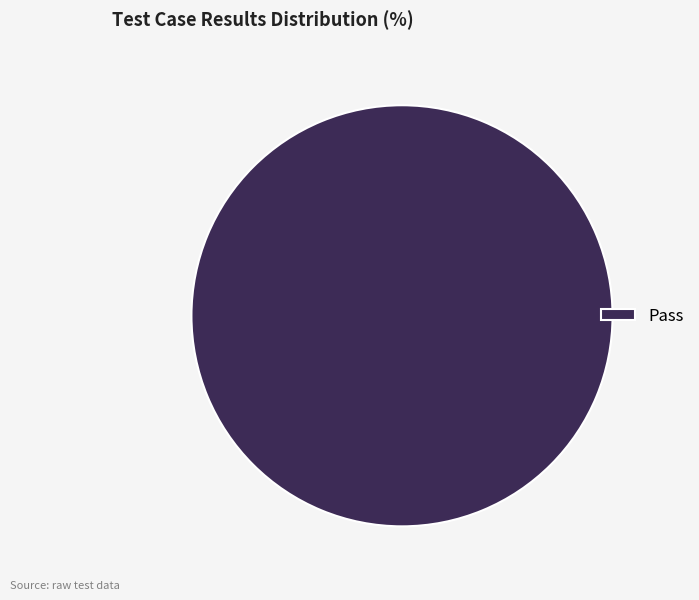

What is the majority slice?

Pass